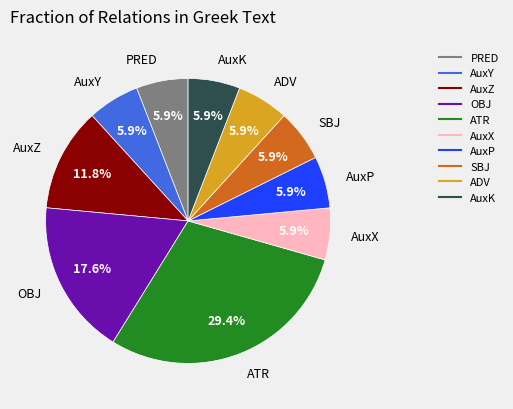

Is there any slice that represents more than half of the pie?

No